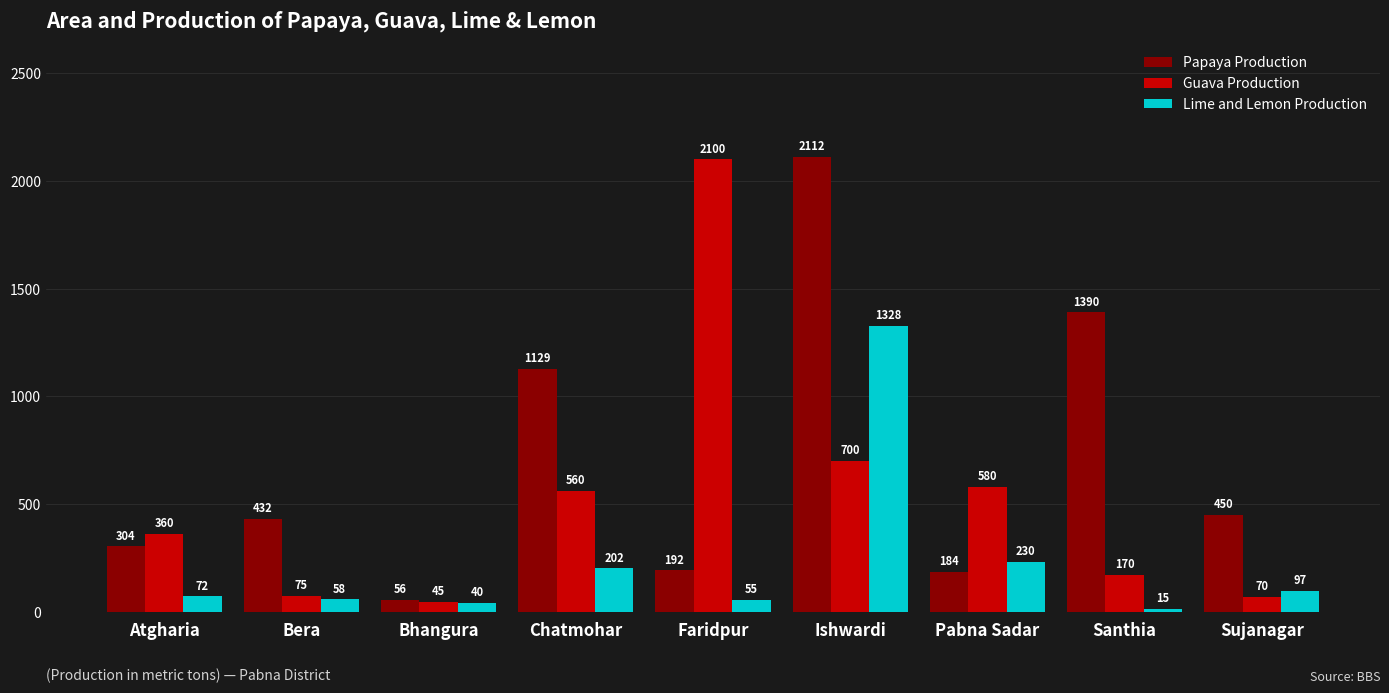

Which series has the largest total across all categories?

Papaya Production